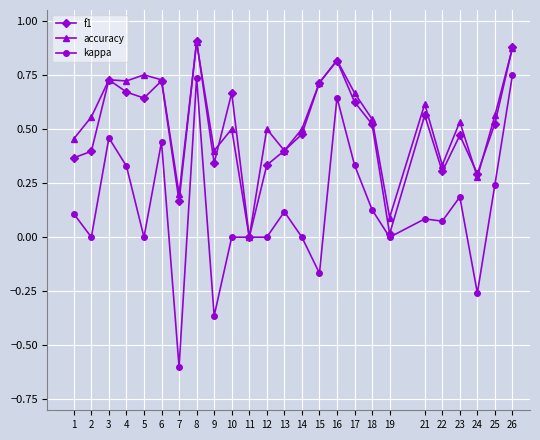

At 1, list the series in order from largest to smallest.

accuracy, f1, kappa